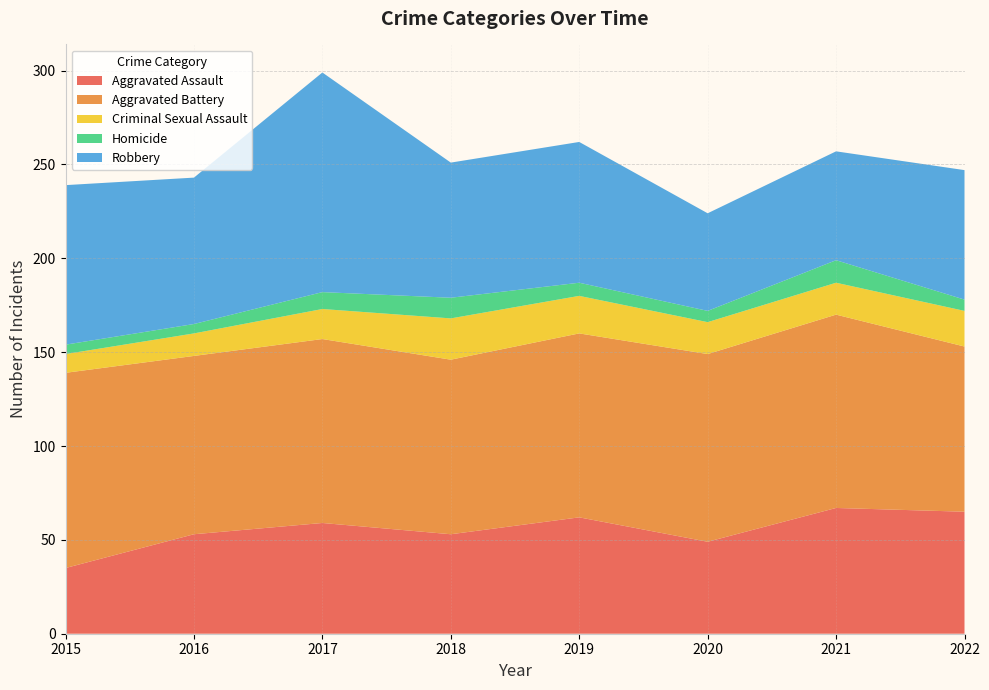

Reading right to left, extract all data points from this chart.

Aggravated Assault: 65	67	49	62	53	59	53	35
Aggravated Battery: 88	103	100	98	93	98	95	104
Criminal Sexual Assault: 19	17	17	20	22	16	12	10
Homicide: 6	12	6	7	11	9	5	5
Robbery: 69	58	52	75	72	117	78	85